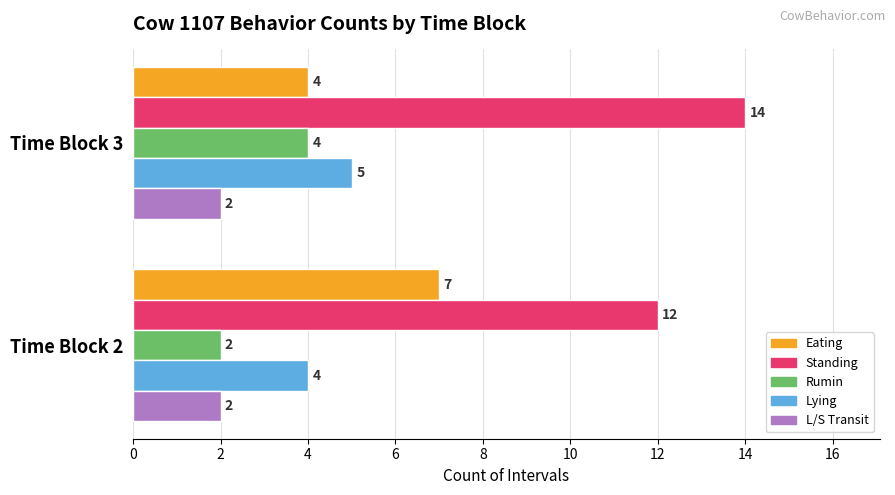

What are all the series names shown in the legend?

Eating, Standing, Rumin, Lying, L/S Transit